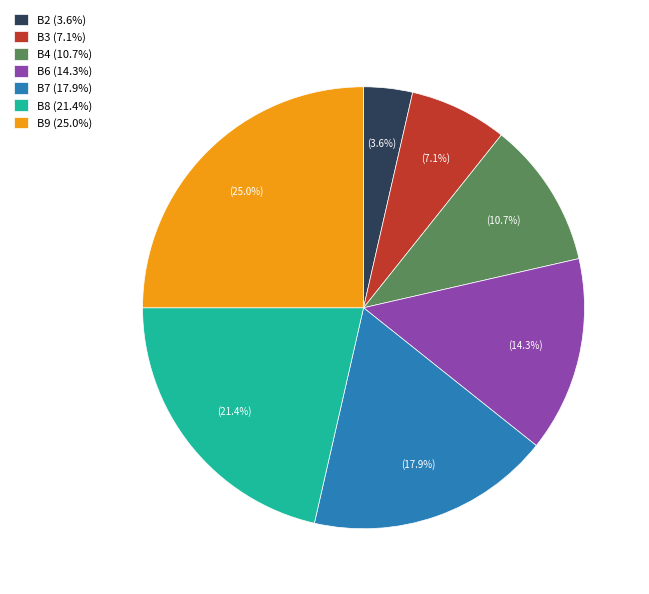

To the nearest percent, what is the difference between the B3 and B4 slice percentages?

4%